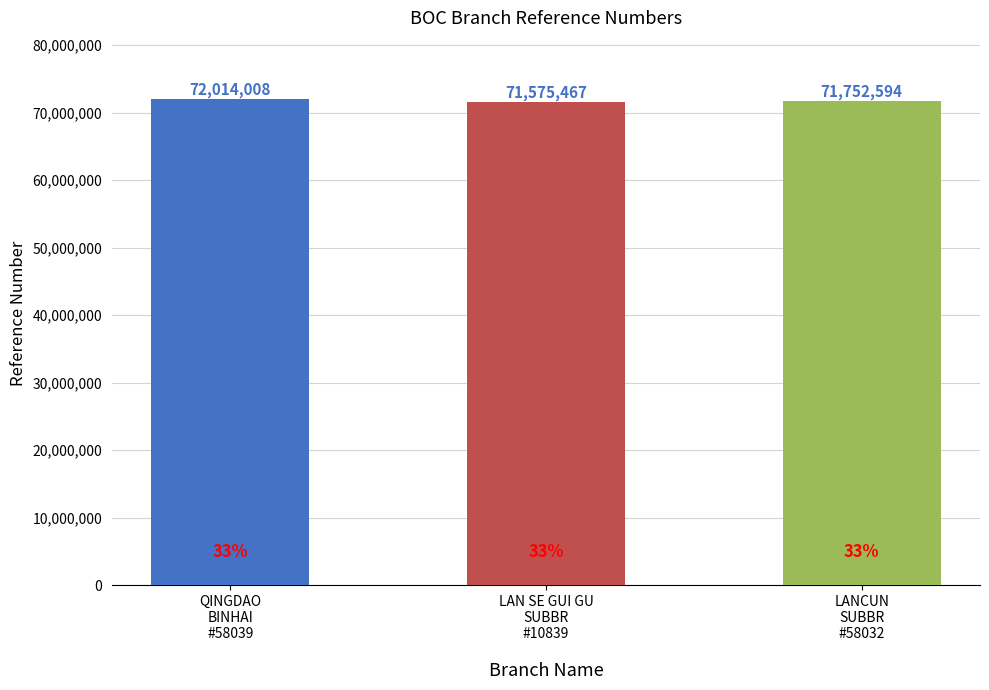

Reading left to right, list all the values displayed in this chart.

QINGDAO
BINHAI
#58039=72014008	LAN SE GUI GU
SUBBR
#10839=71575467	LANCUN
SUBBR
#58032=71752594